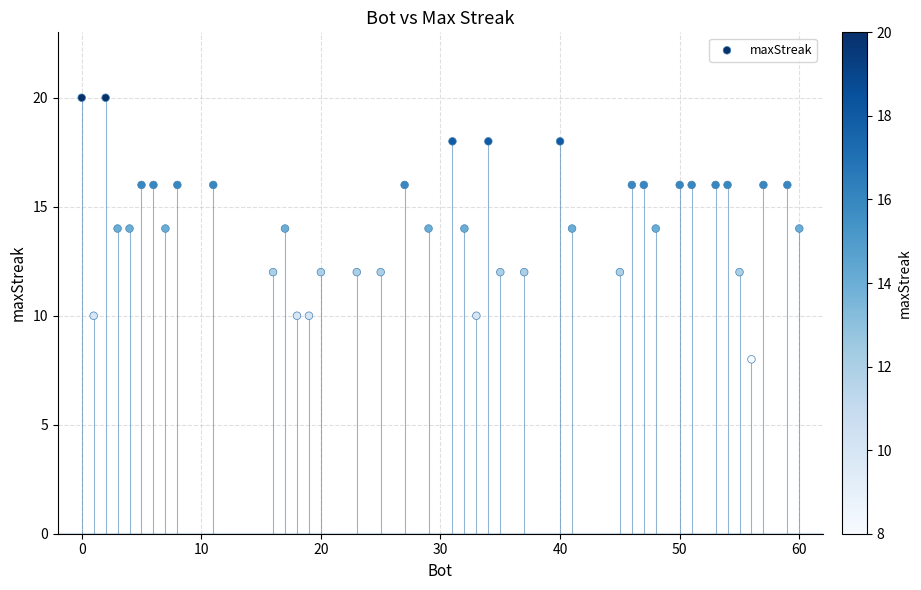

What is the range of X values (max minus min)?

60